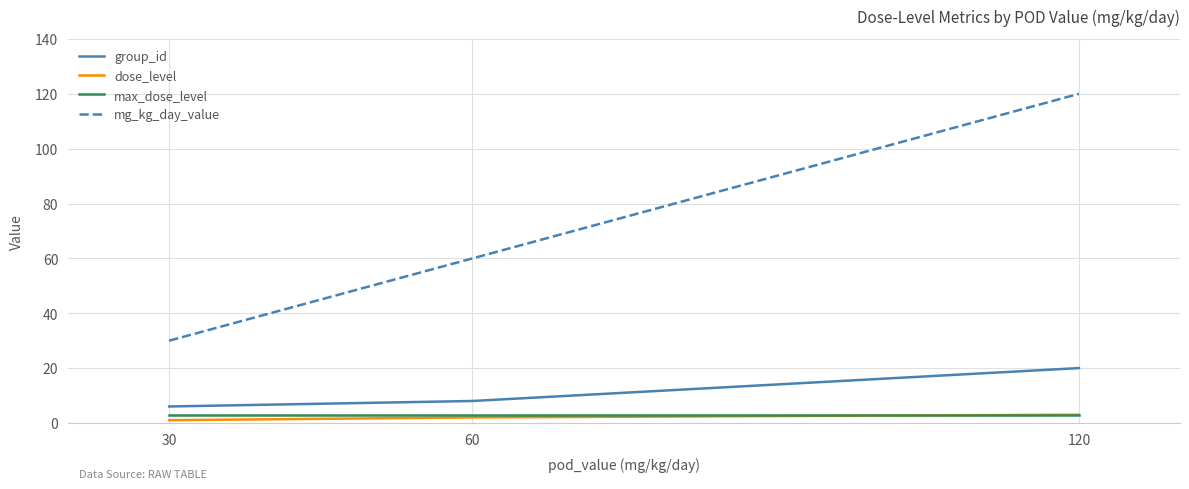

What is the average value of the group_id series?

11